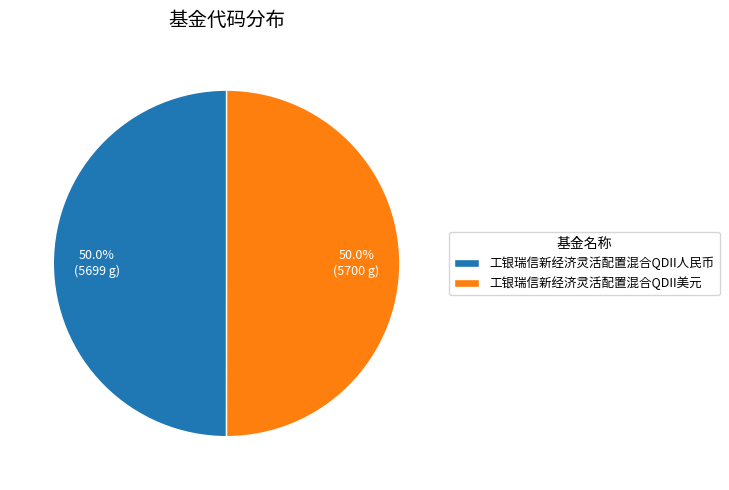

Approximately how many times larger is the value at 工银瑞信新经济灵活配置混合QDII人民币 compared to 工银瑞信新经济灵活配置混合QDII美元?

1.0